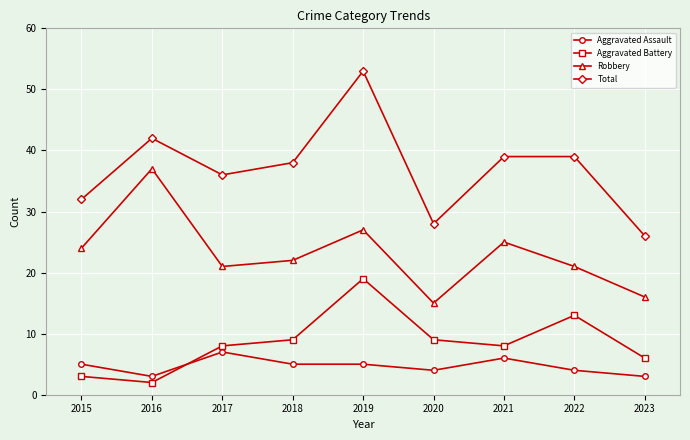

Which category has the highest value across all series?

2019